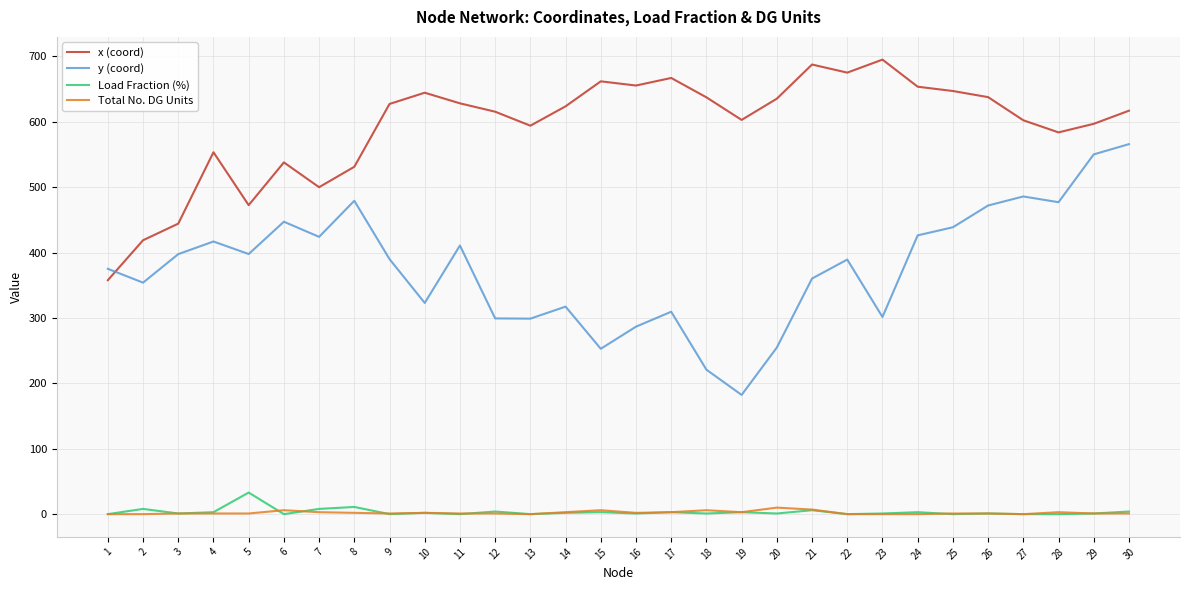

How many interior local valleys does the x (coord) series have?

7